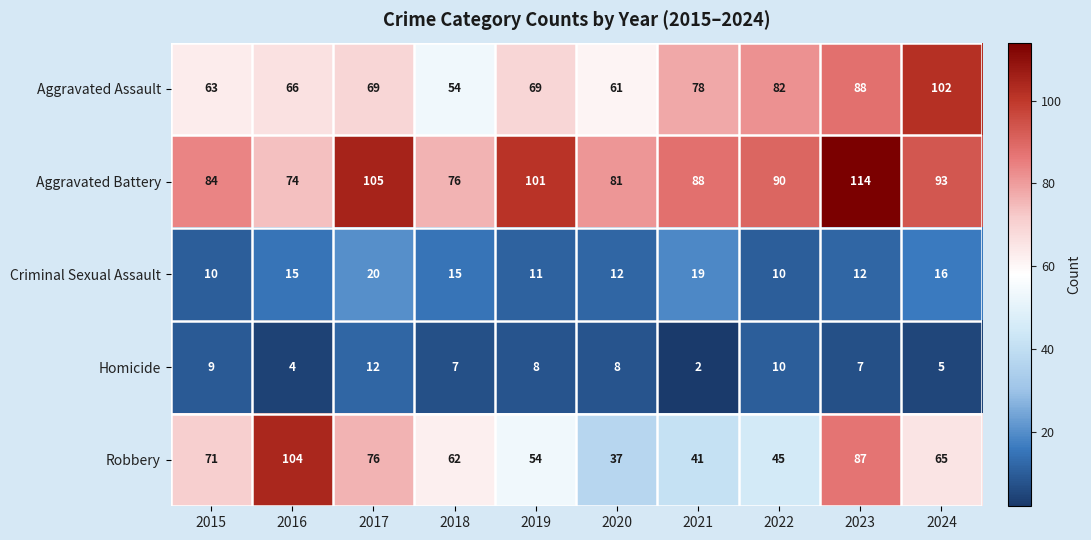

What is the difference between the Robbery values at 2020 and 2023?

50